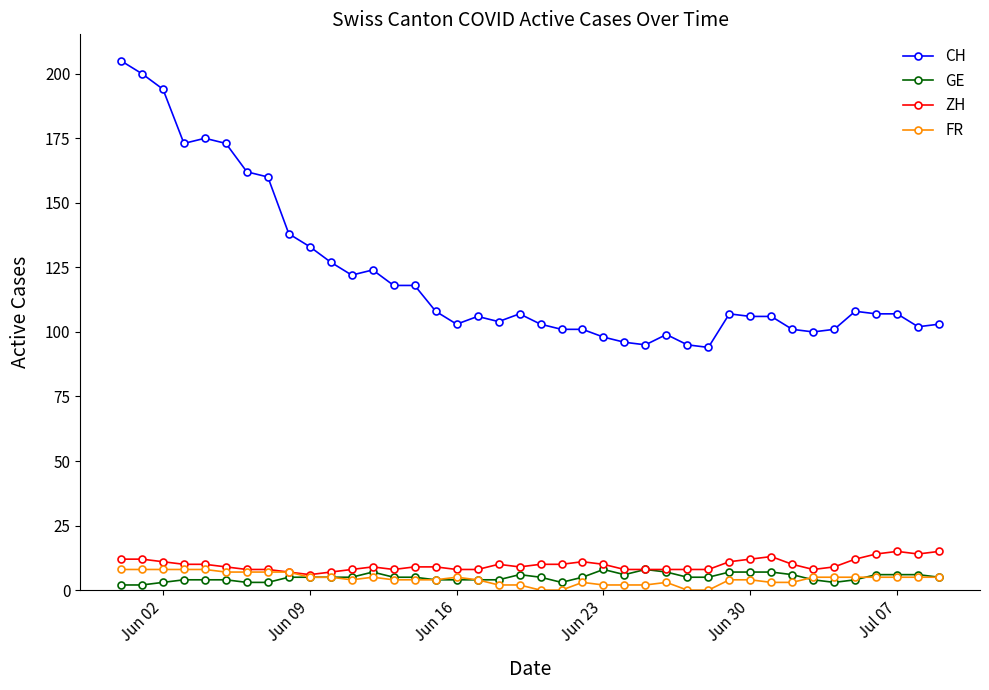

Which series has the largest range (max minus min)?

CH